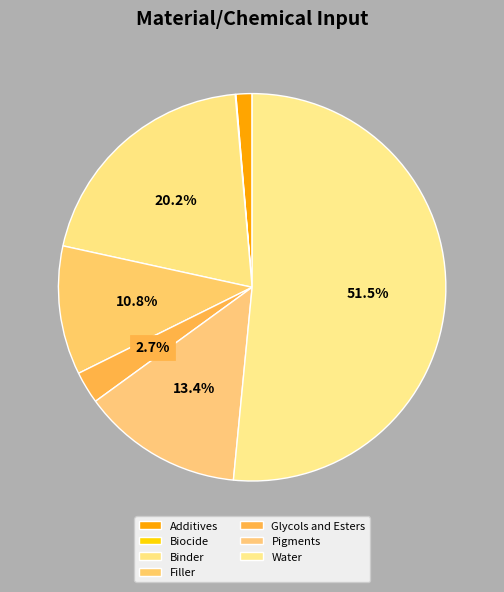

To the nearest percent, what percentage of the pie is Water?

52%